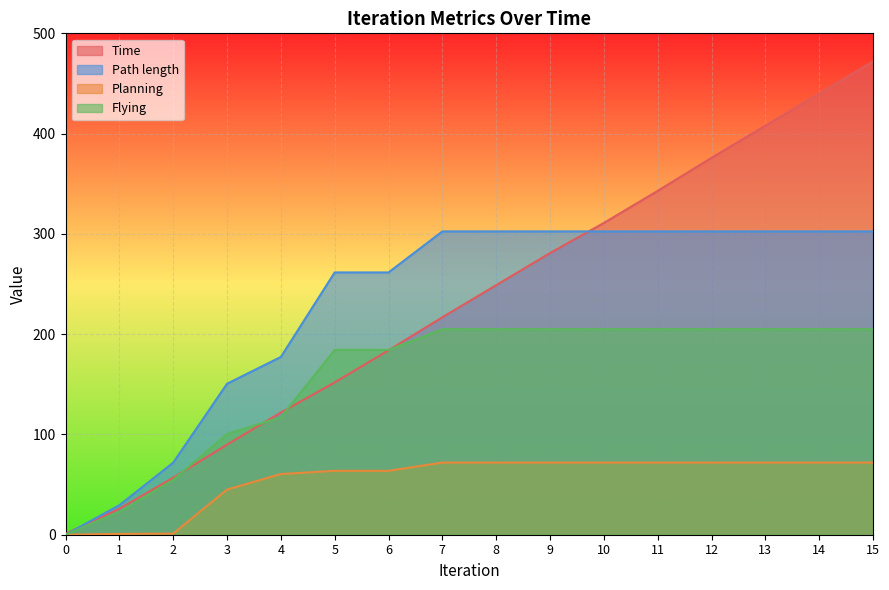

Rank the categories by Flying value from highest to lowest.

7, 8, 9, 10, 11, 12, 13, 14, 15, 5, 6, 4, 3, 2, 1, 0